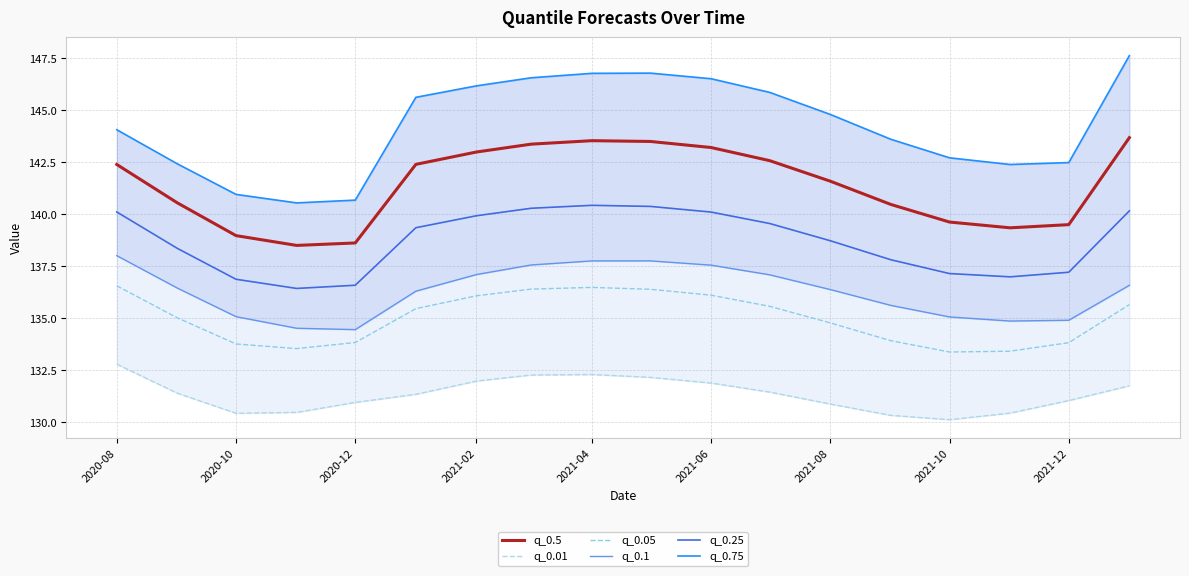

What is the difference between the maximum and second lowest values in the q_0.1 series?

3.5